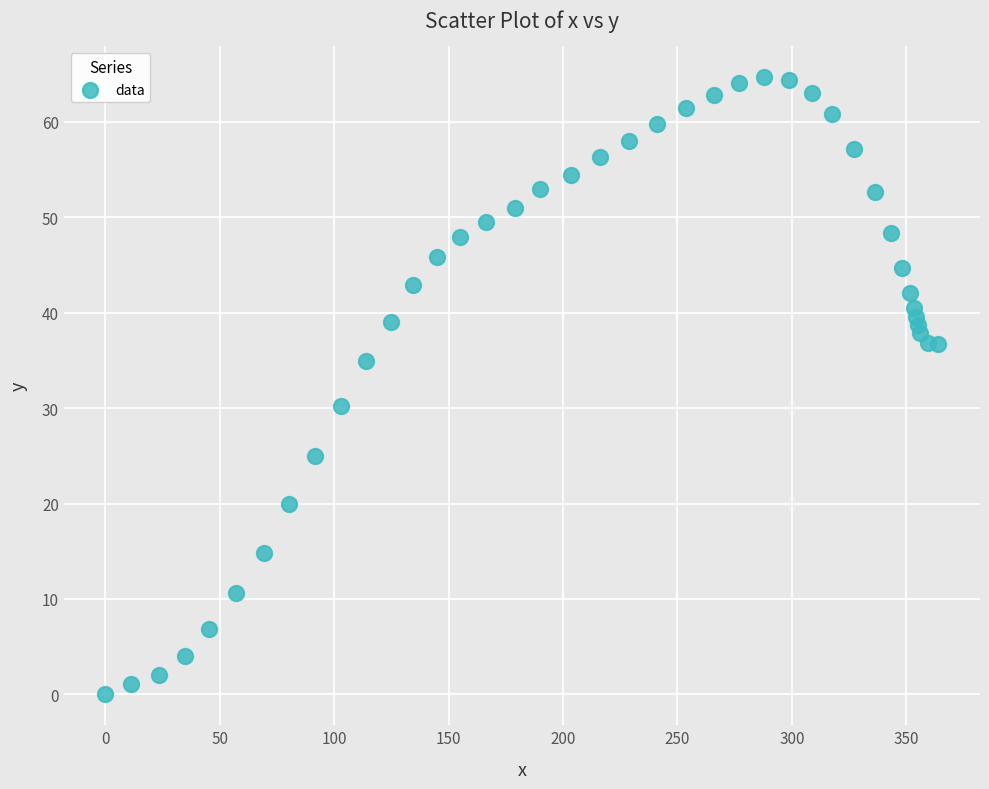

What Y value in the scatter plot is closest to 32?

30.2